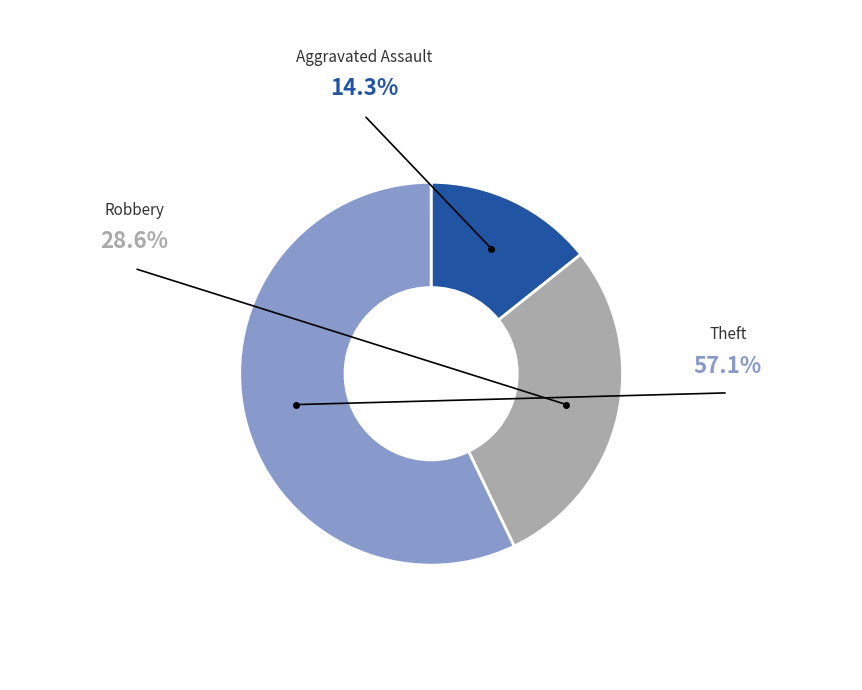

Rank the categories by value from lowest to highest.

Aggravated Assault, Robbery, Theft